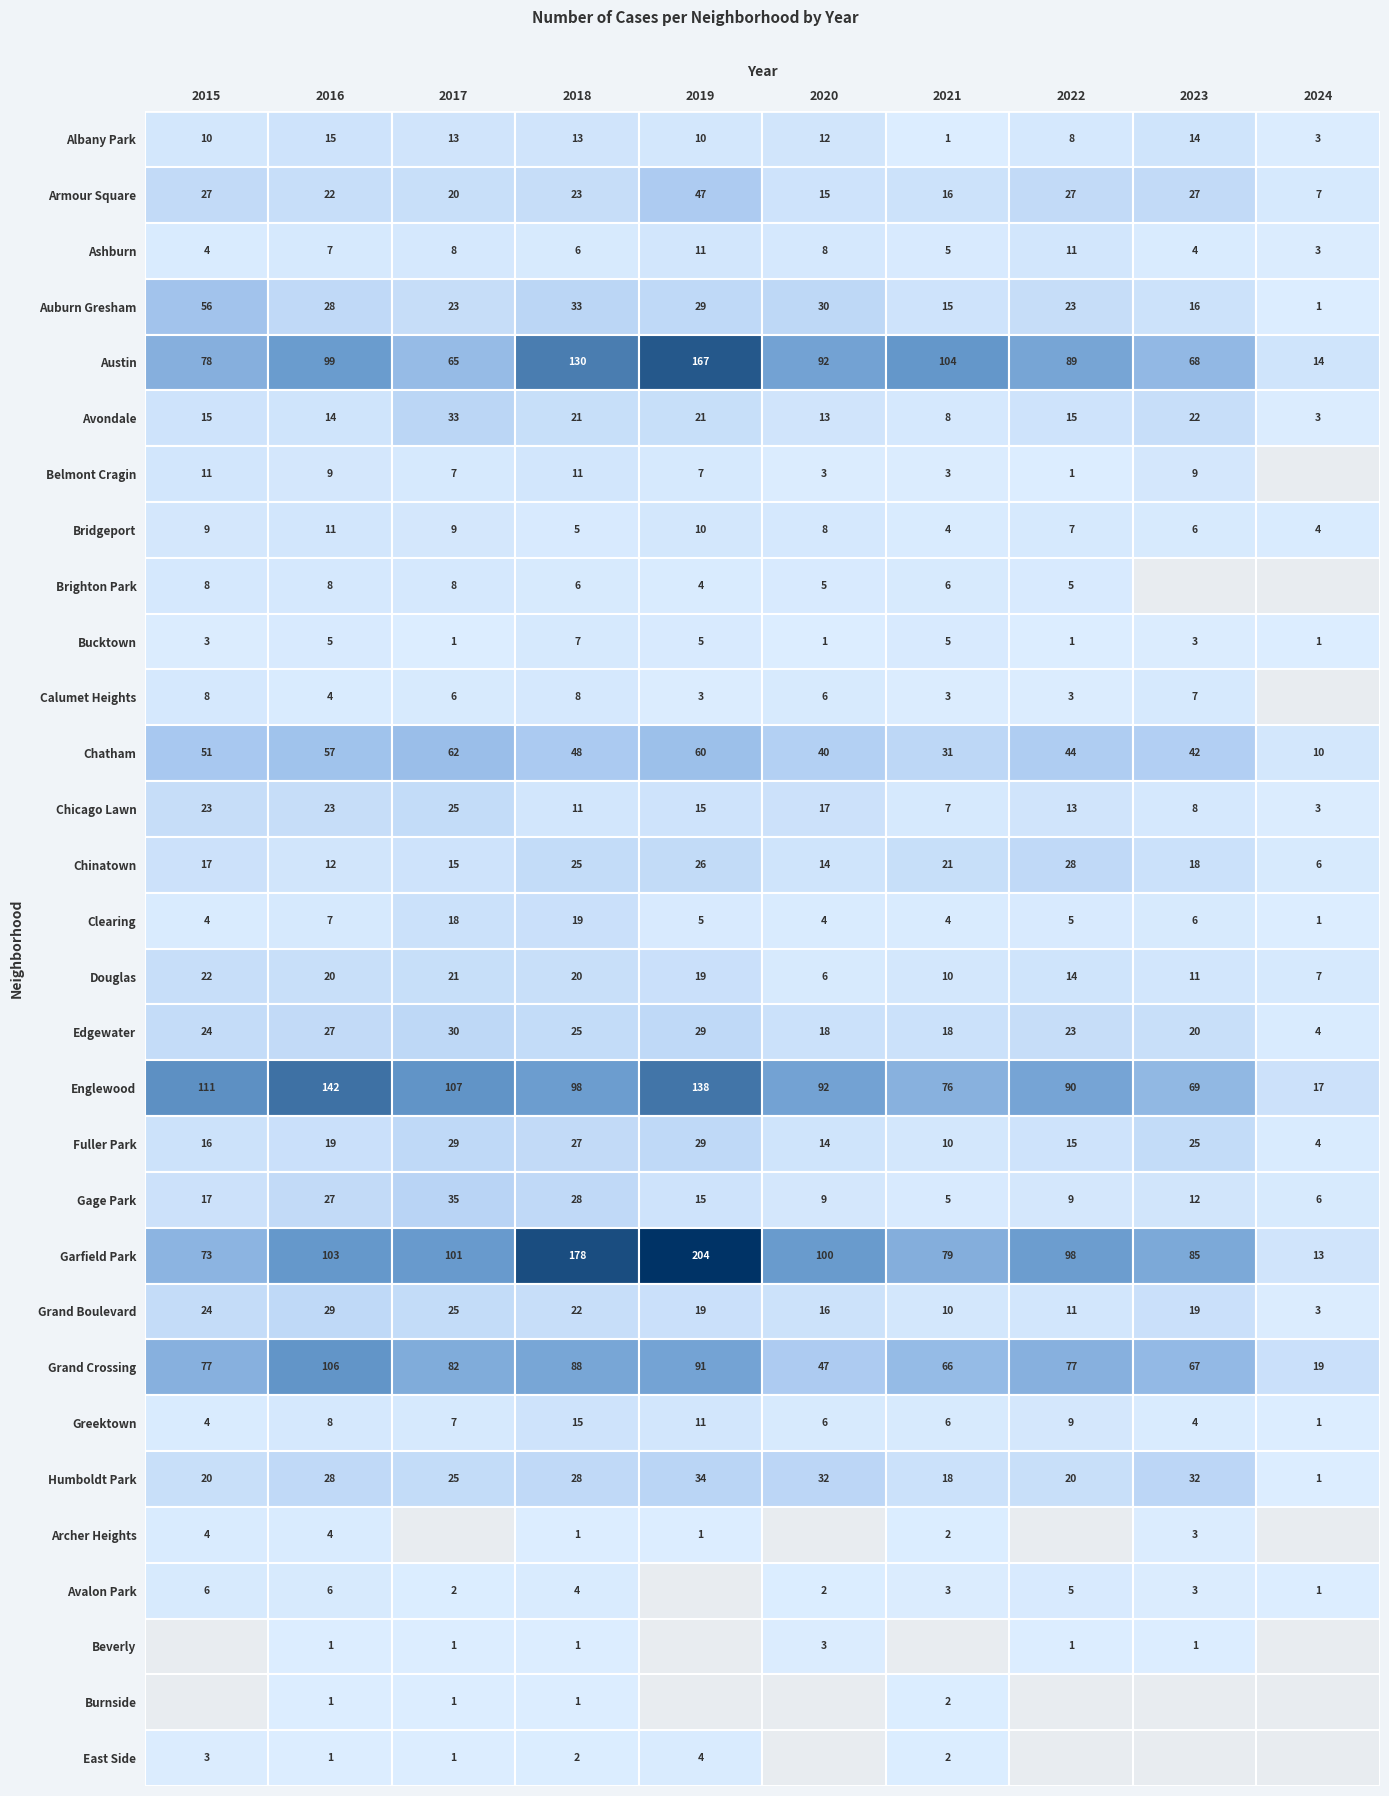

Which series has the largest range (max minus min)?

Garfield Park